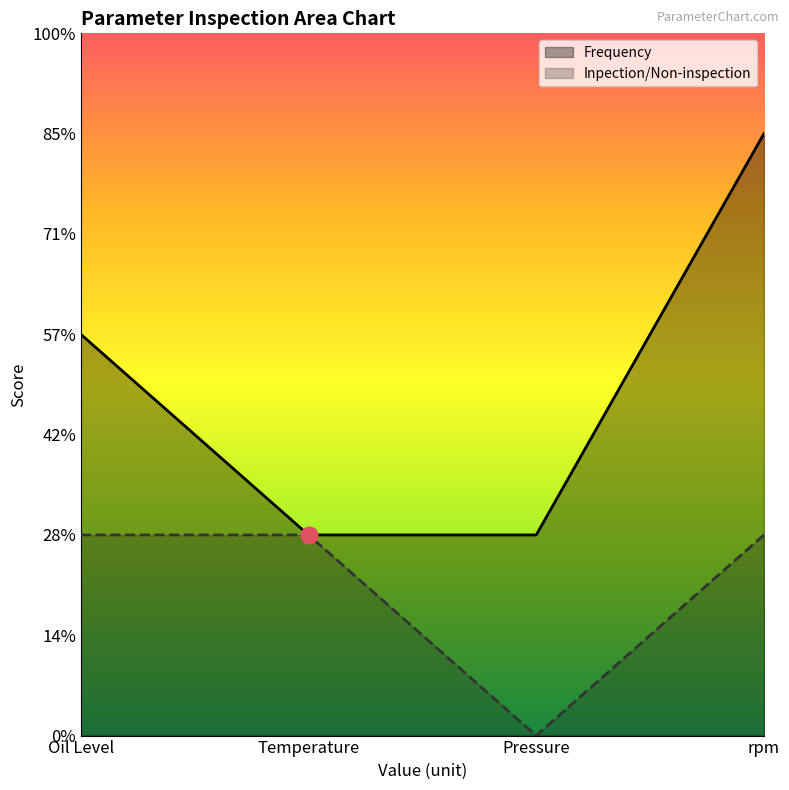

True or false: Inpection/Non-inspection and Frequency cross at least once.

False